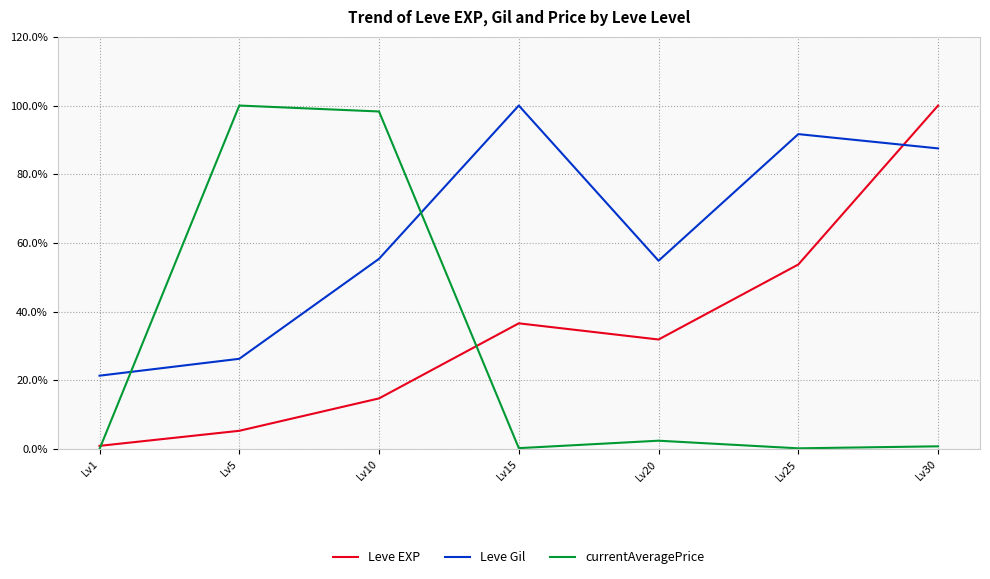

At which label is Leve EXP closest to 0?

Lv1